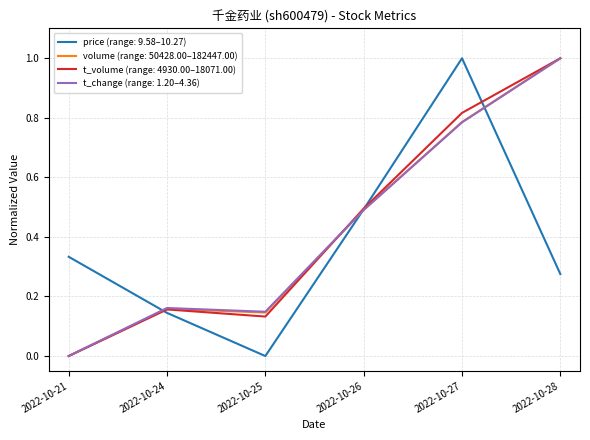

What is the maximum value shown in the chart?

1.0